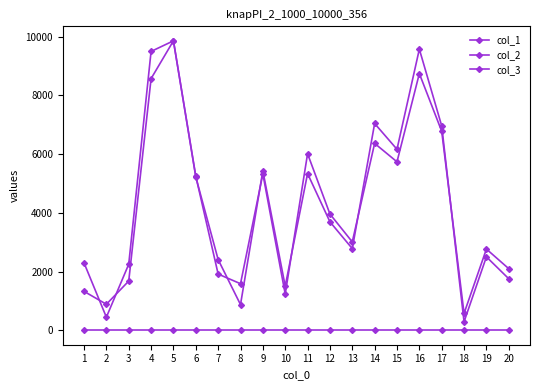

Count the number of categories in the chart.

20